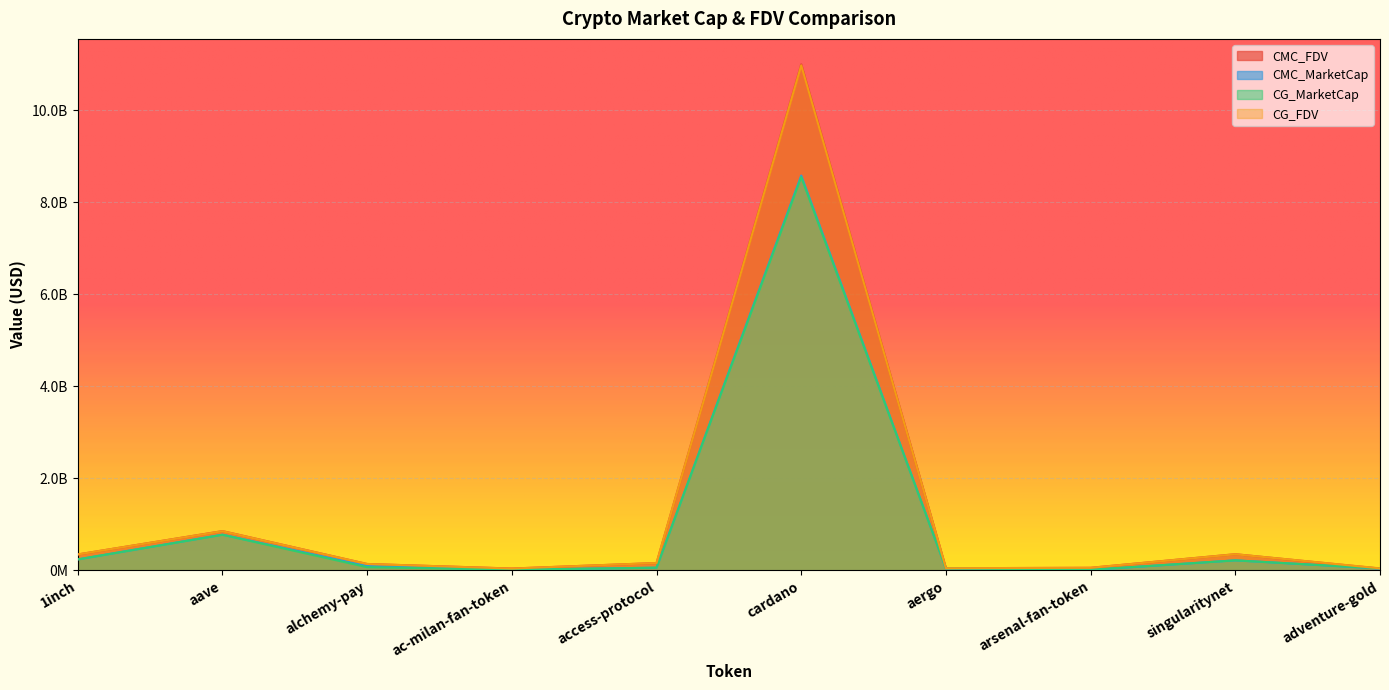

What is the label of the 2nd point from the right?

singularitynet